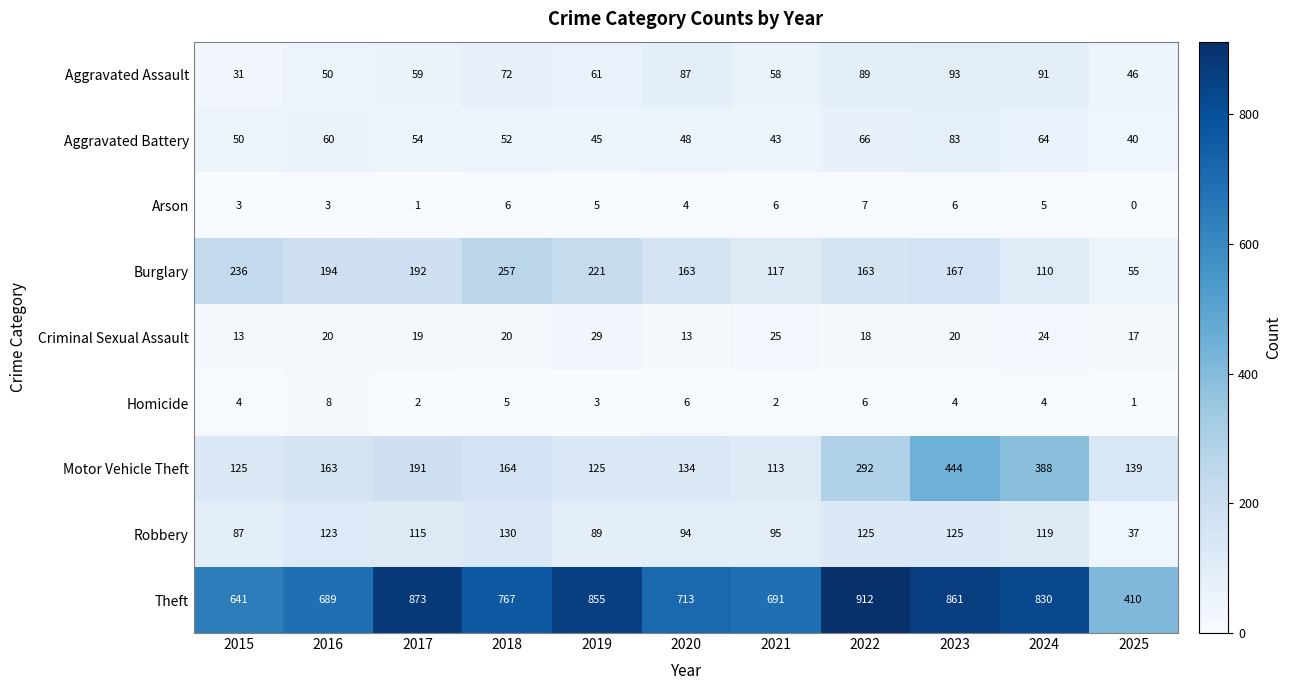

At which category is the sum across all series the highest?

2023